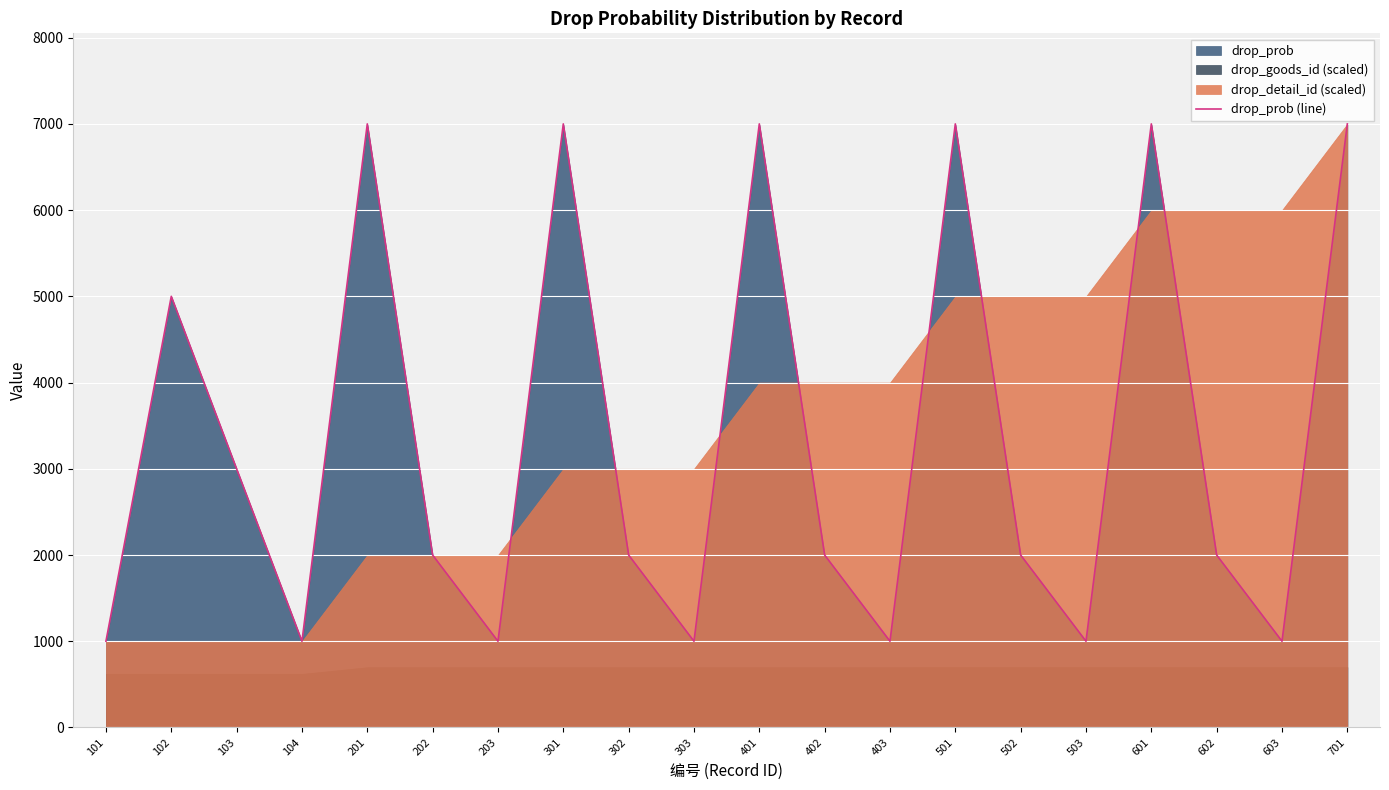

Reading left to right, what are all the values shown in this chart?

1000	5000	3000	1000	7000	2000	1000	7000	2000	1000	7000	2000	1000	7000	2000	1000	7000	2000	1000	7000